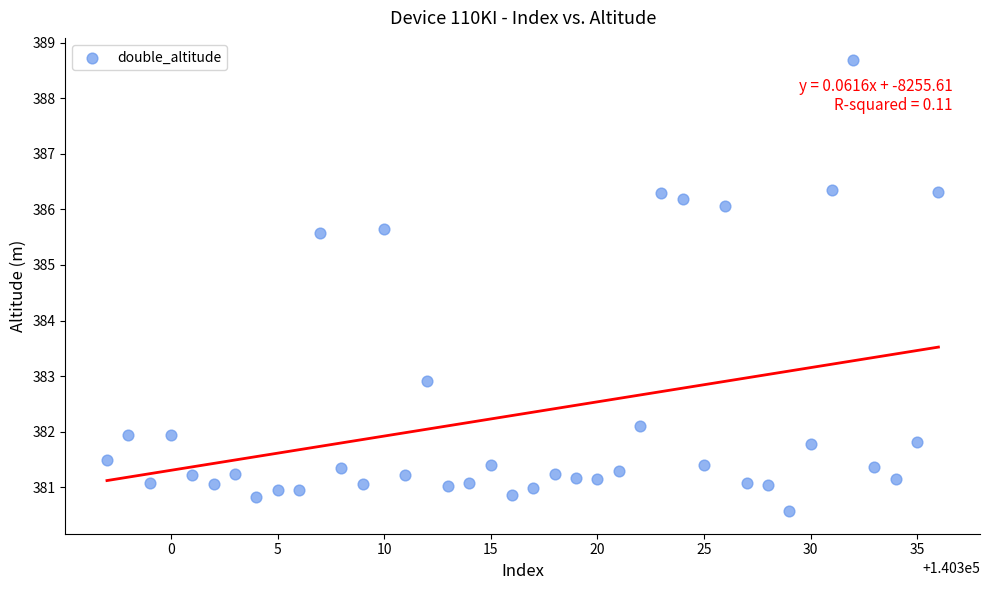

What is the range of X values (max minus min)?

39.0